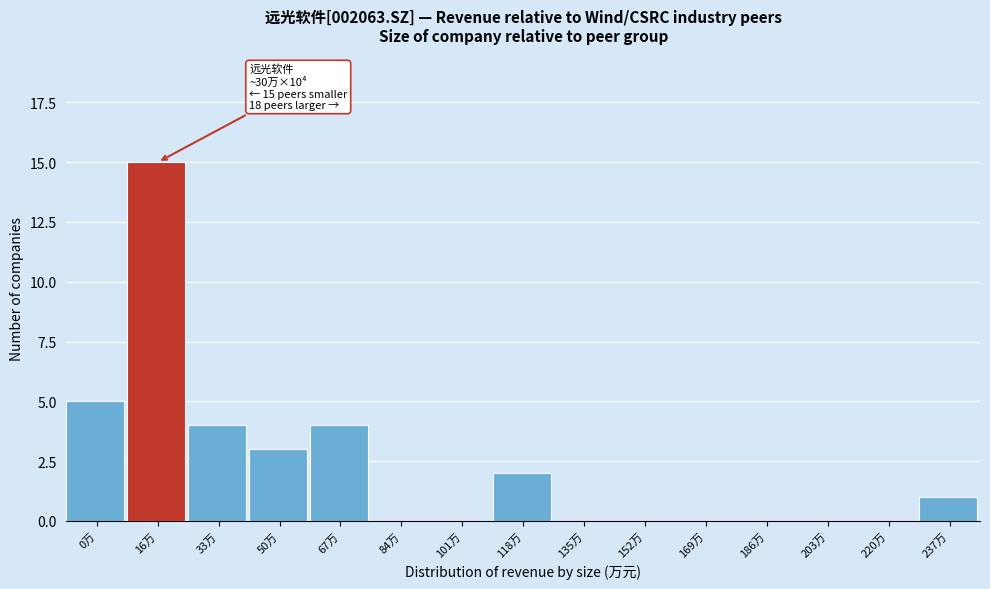

Reading left to right, what are all the values shown in this chart?

0万=5	16万=15	33万=4	50万=3	67万=4	84万=0	101万=0	118万=2	135万=0	152万=0	169万=0	186万=0	203万=0	220万=0	237万=1